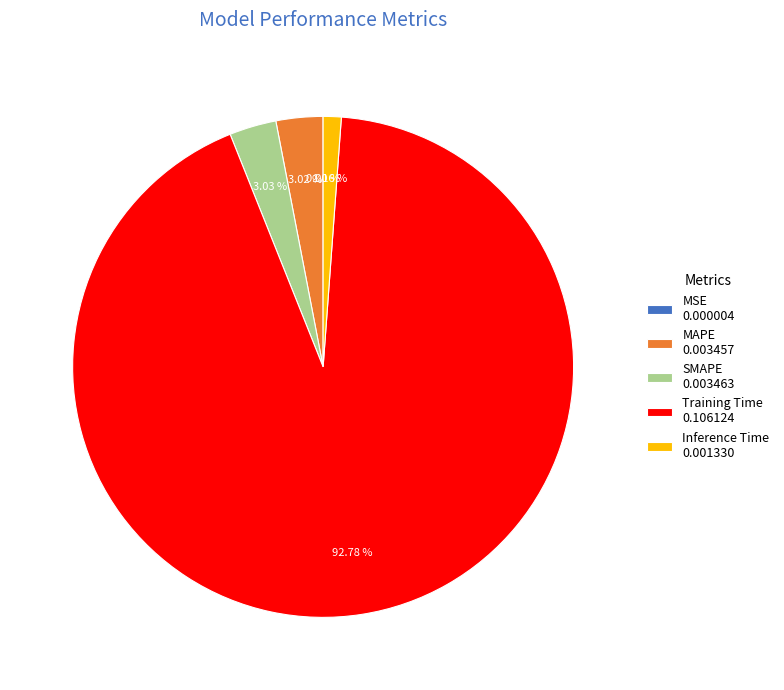

Combined, do Training Time 0.106124 and Inference Time 0.001330 account for over 50%?

Yes